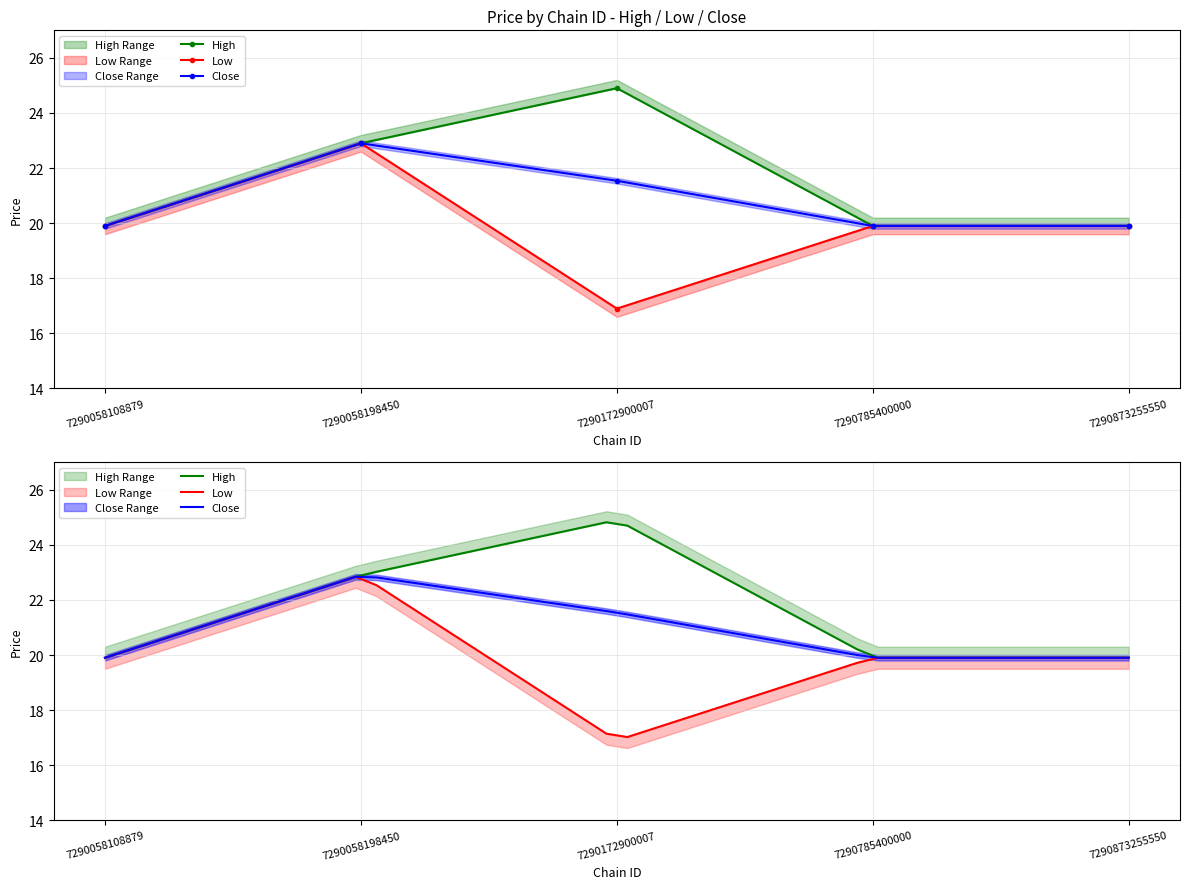

Read the min_price value at 7290058108879.

19.9